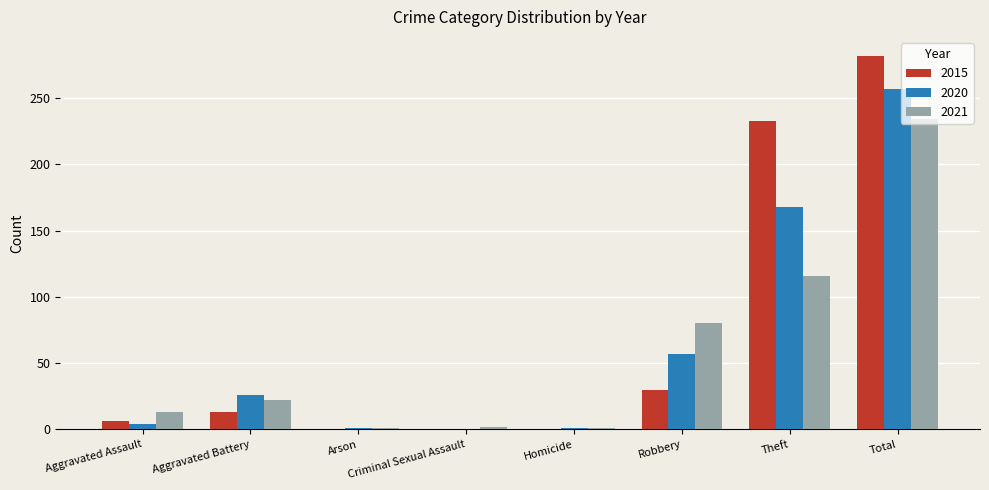

Read the 2015 value at Robbery.

30